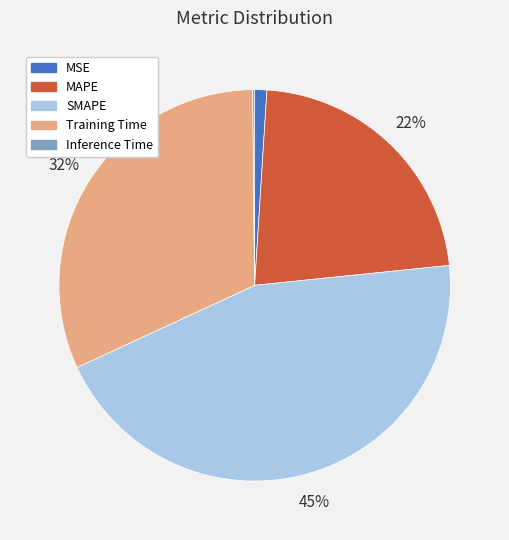

Do Training Time and MSE together represent more than half of the pie?

No